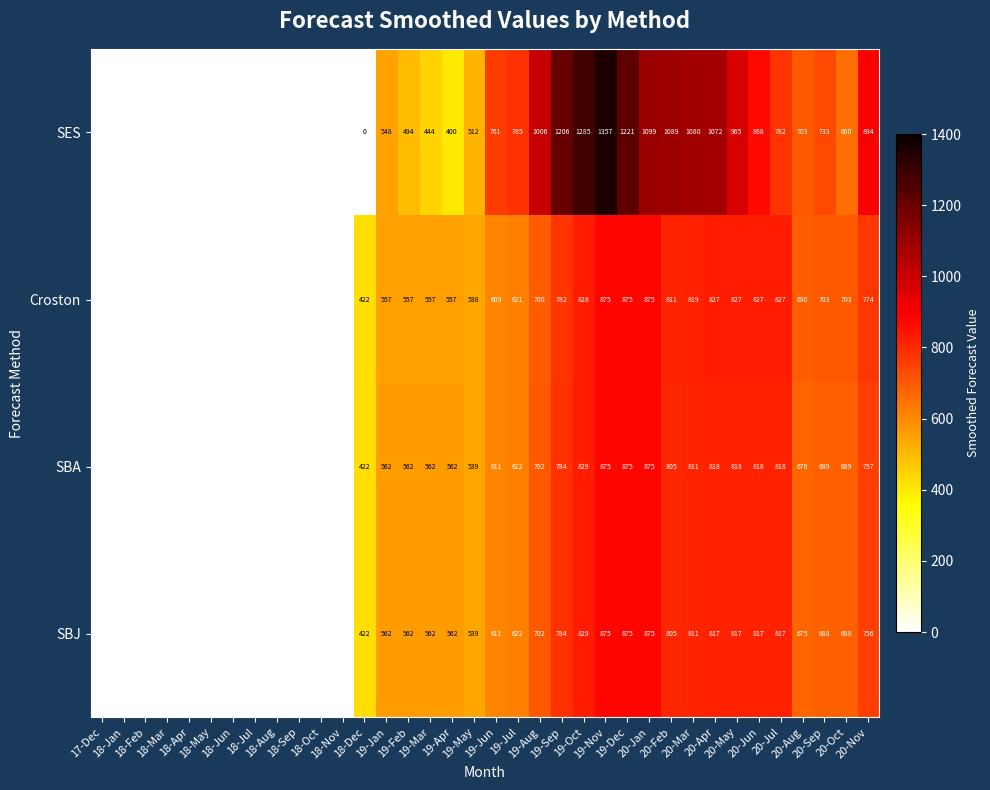

Rank the series by their maximum value, from highest to lowest.

SES, Croston, SBA, SBJ